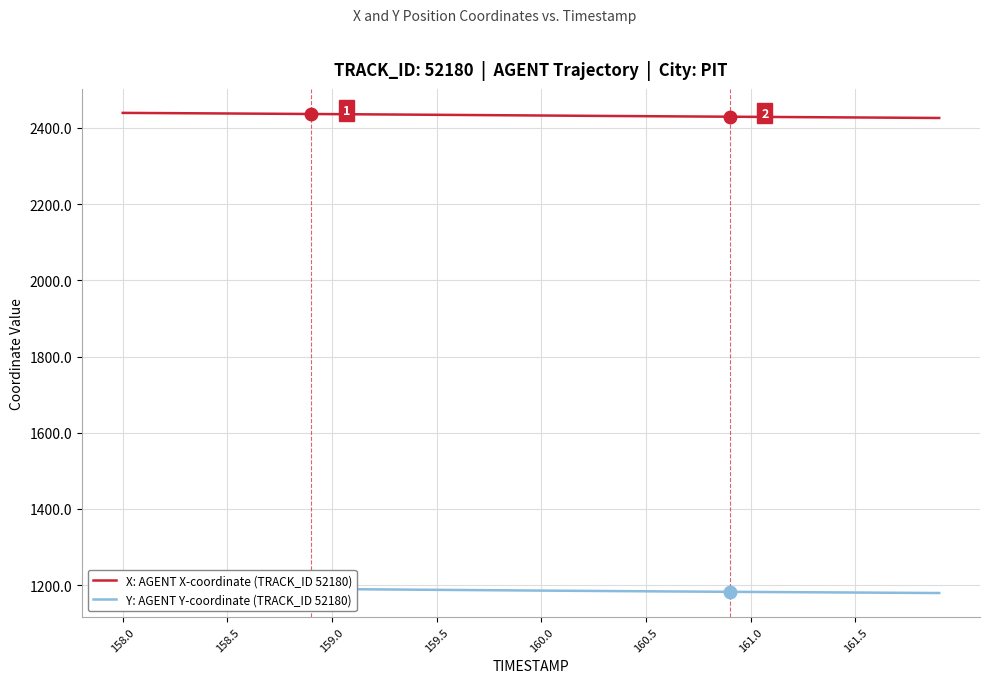

Which series has the largest total across all categories?

X: AGENT X-coordinate (TRACK_ID 52180)